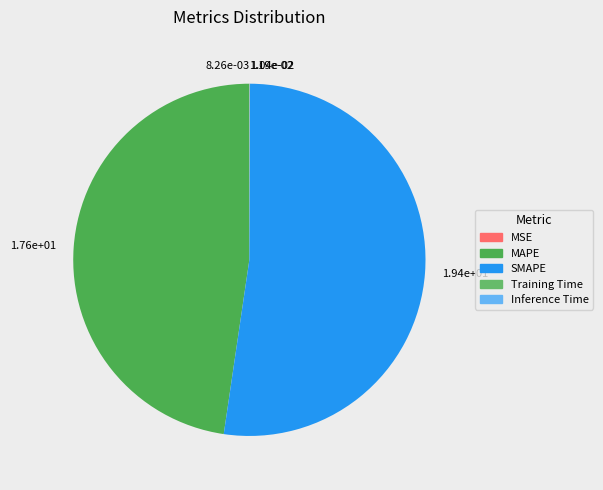

Is it true that Training Time is 0% of the pie?

True